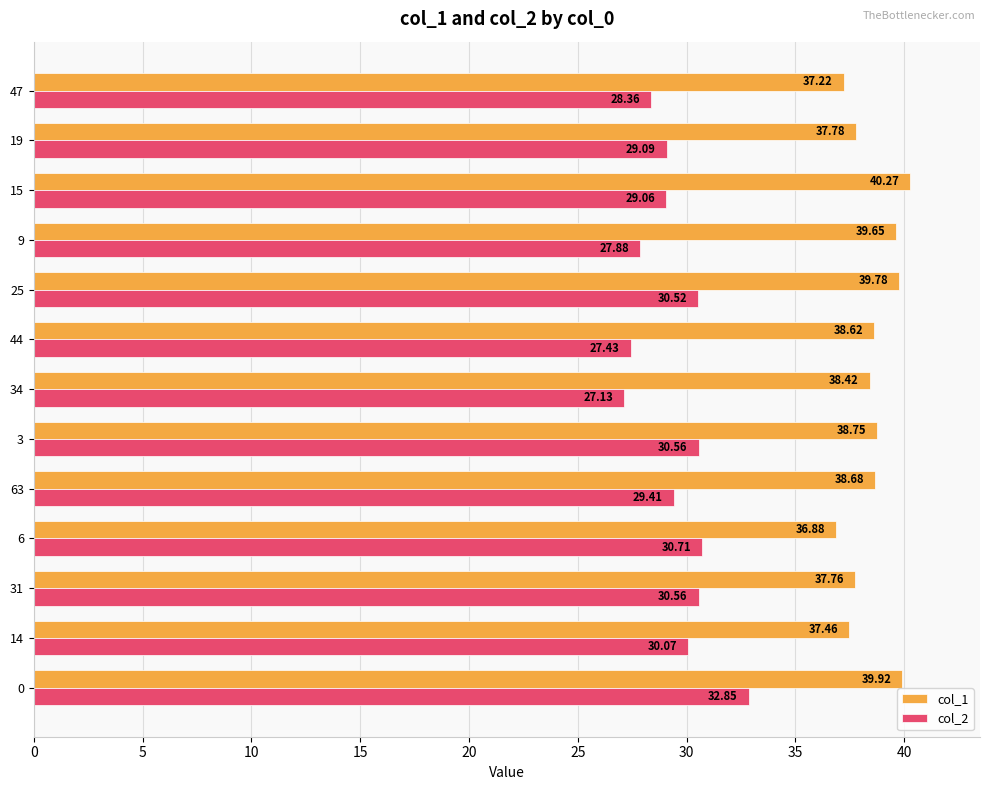

What is the difference between the maximum and minimum values in the col_2 series?

5.7